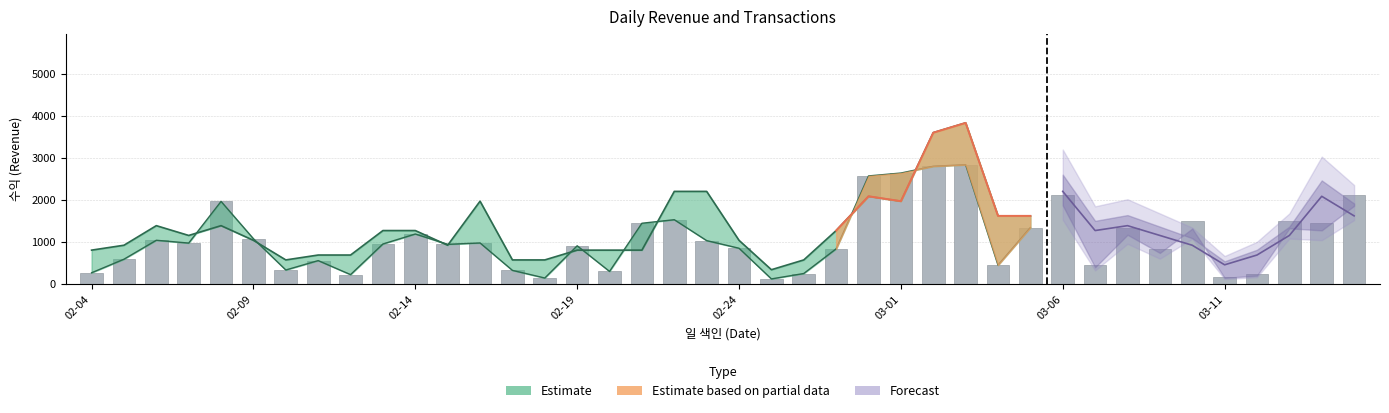

At which category does the chart reach its minimum across all series?

2017-02-25